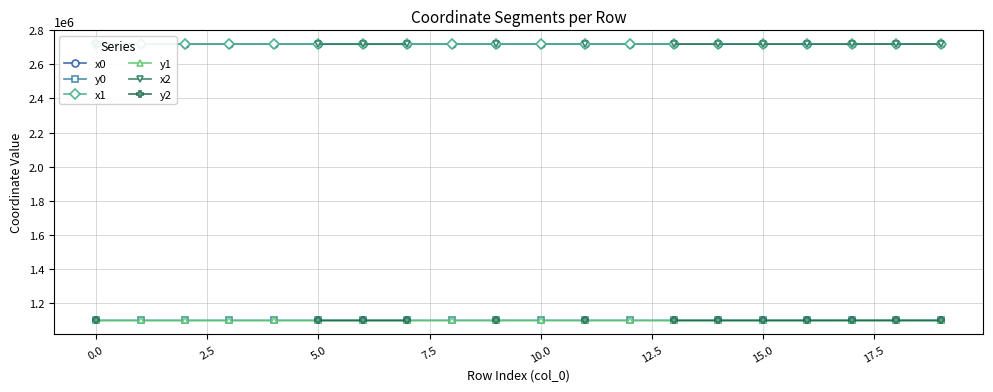

True or false: x1 and y1 cross at least once.

False